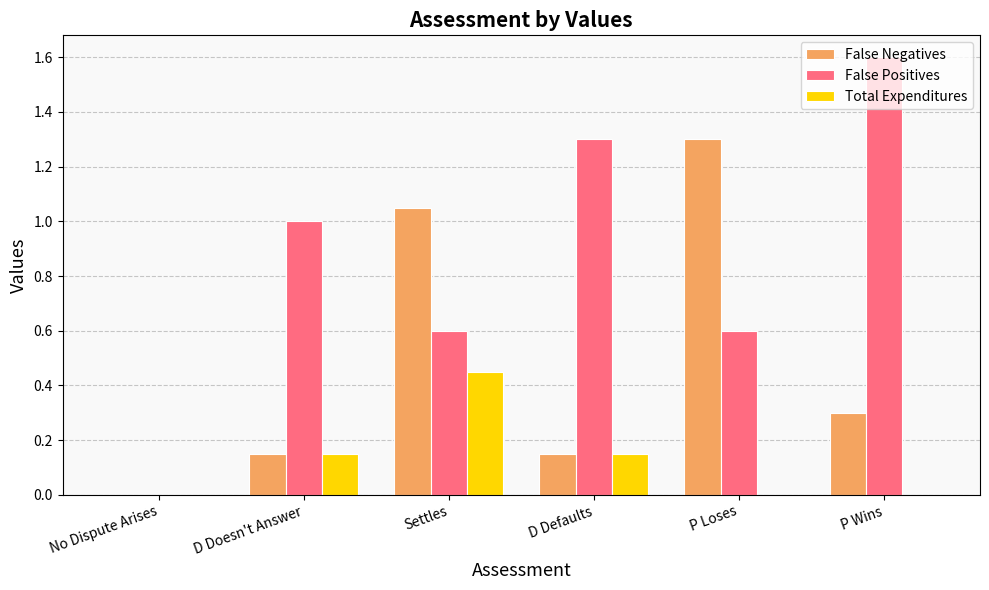

What is the sum of the False Positives values at Settles and No Dispute Arises?

0.6